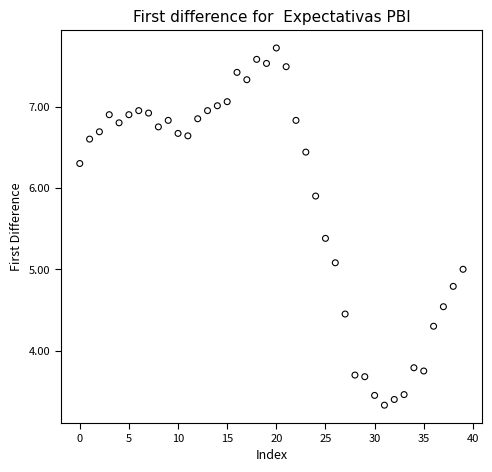

What is the range of Y values (max minus min)?

4.4